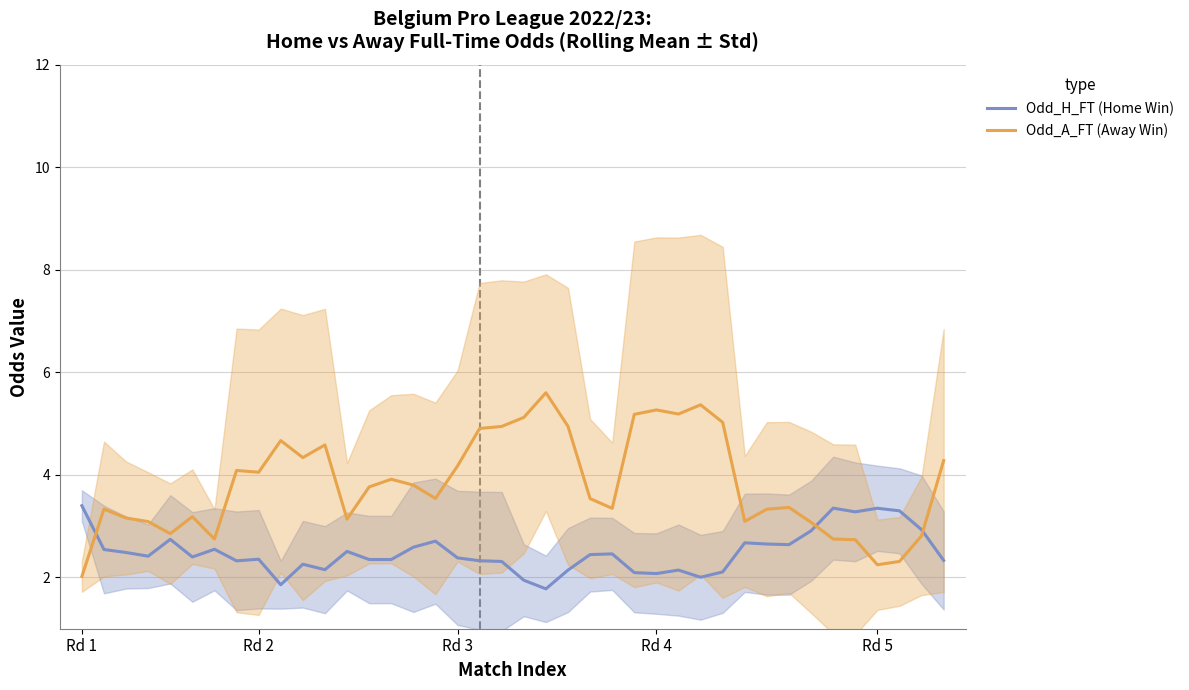

The value of Odd_A_FT (Away Win) at Rd 1 is 2.0. True or false?

True